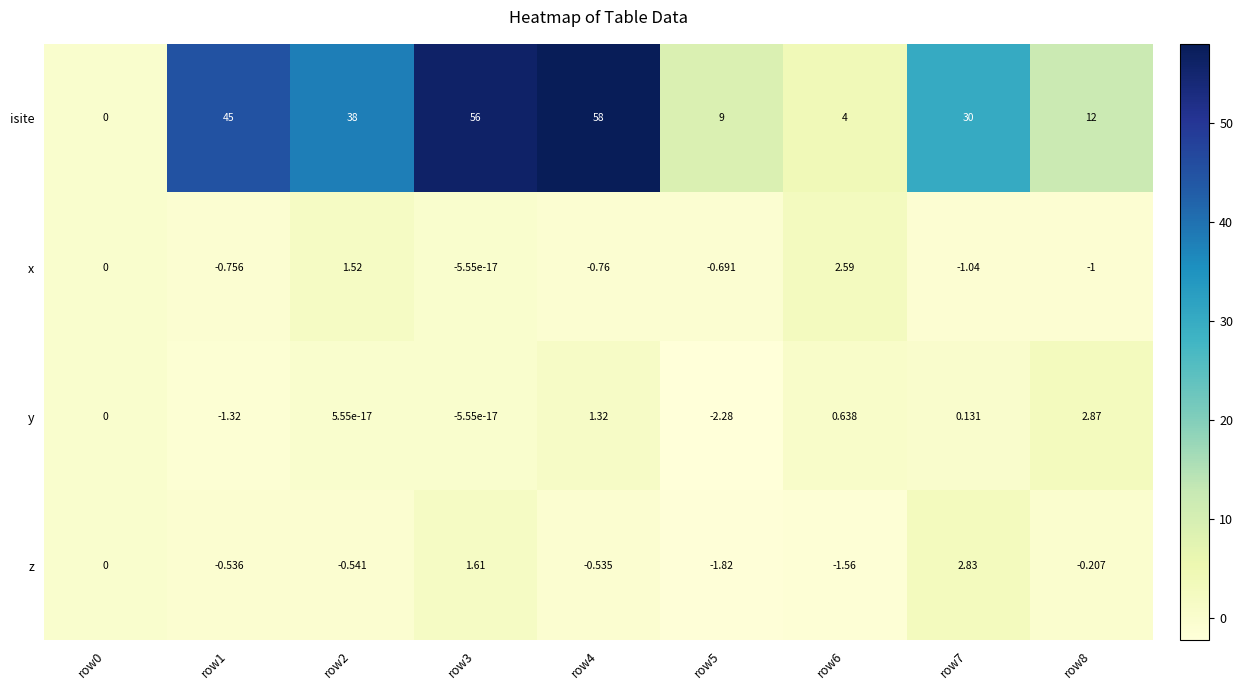

Rank the series at row6 from lowest to highest value.

z, y, x, isite